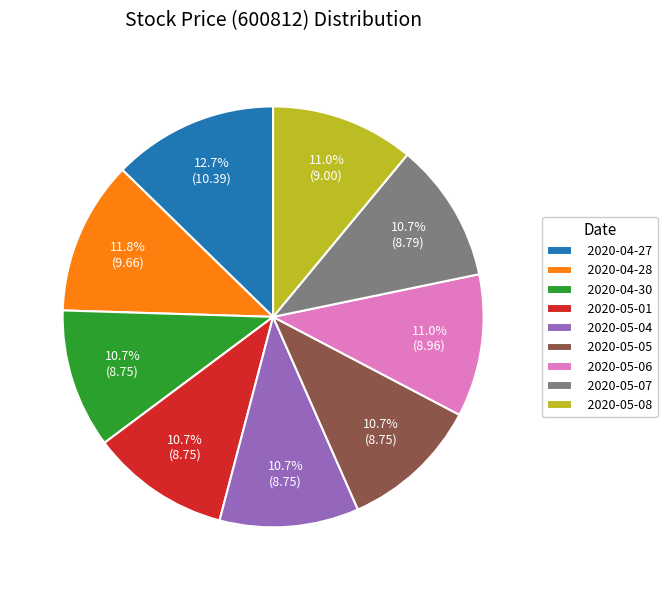

Does any single category account for the majority?

No